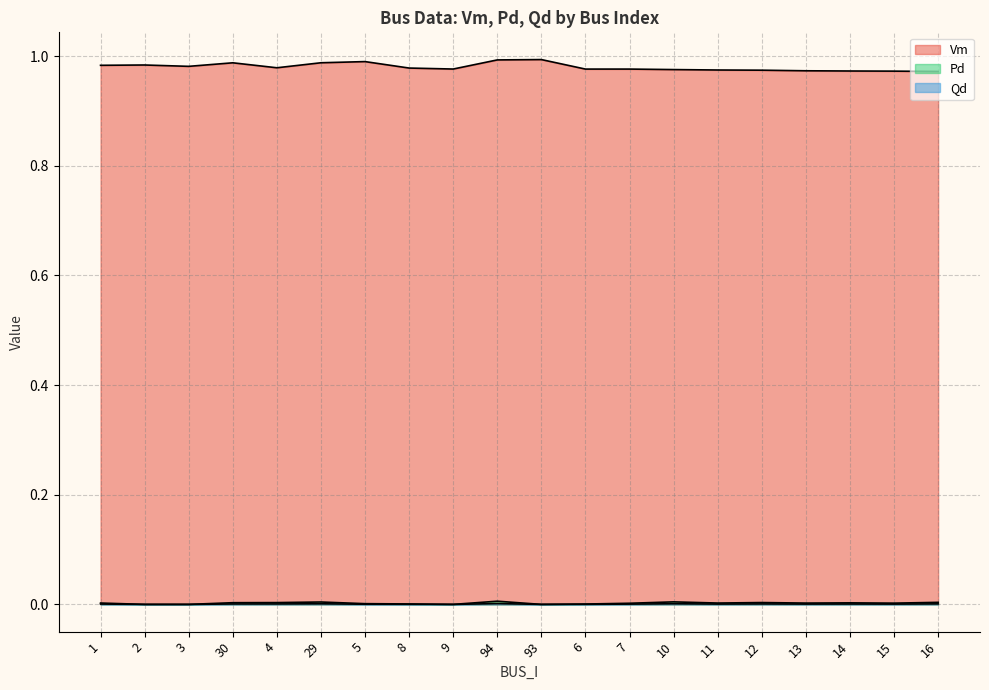

Reading left to right, list all the values displayed in this chart.

Vm: 1.0	1.0	1.0	1.0	1.0	1.0	1.0	1.0	1.0	1.0	1.0	1.0	1.0	1.0	1.0	1.0	1.0	1.0	1.0	1.0
Pd: 0.0	0.0	0.0	0.0	0.0	0.0	0.0	0.0	0.0	0.0	0.0	0.0	0.0	0.0	0.0	0.0	0.0	0.0	0.0	0.0
Qd: 0.0	0.0	0.0	0.0	0.0	0.0	0.0	0.0	0.0	0.0	0.0	0.0	0.0	0.0	0.0	0.0	0.0	0.0	0.0	0.0